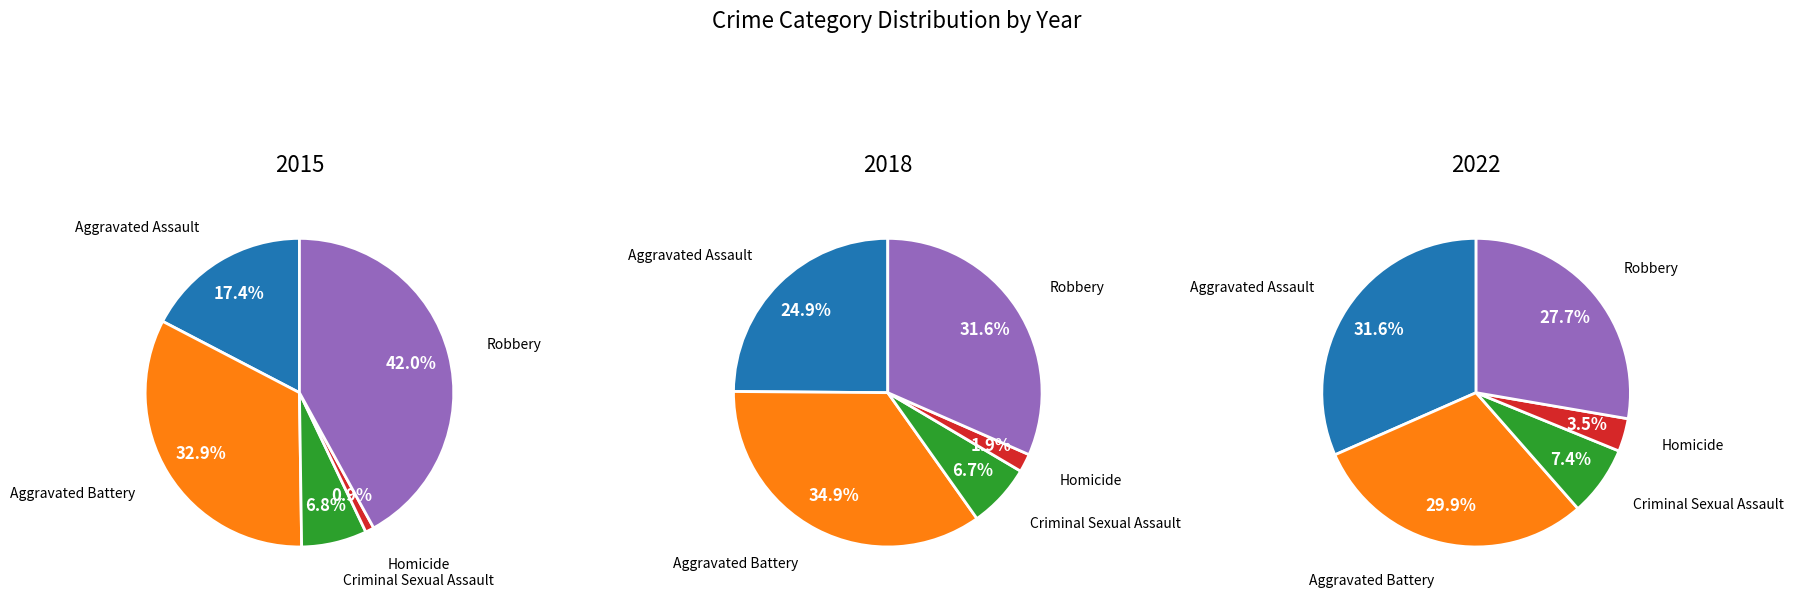

Which slice is the smallest?

Homicide